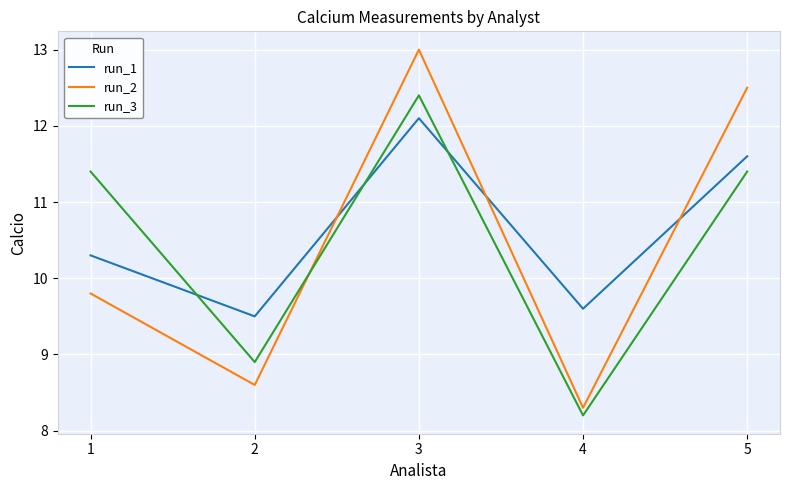

The run_2 series shows 8.3 at 4. True or false?

True